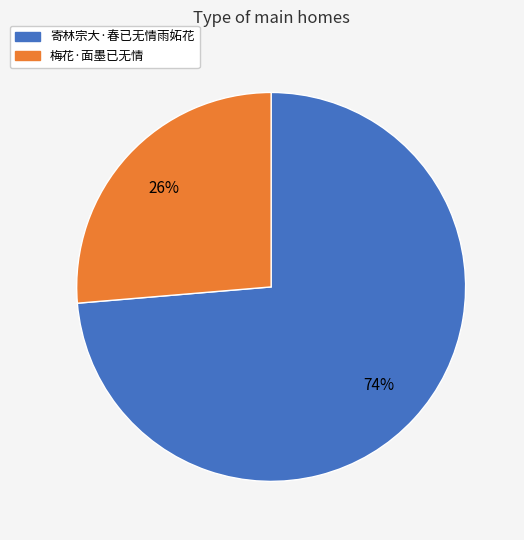

Is it true that 梅花·面墨已无情 is 26% of the pie?

True